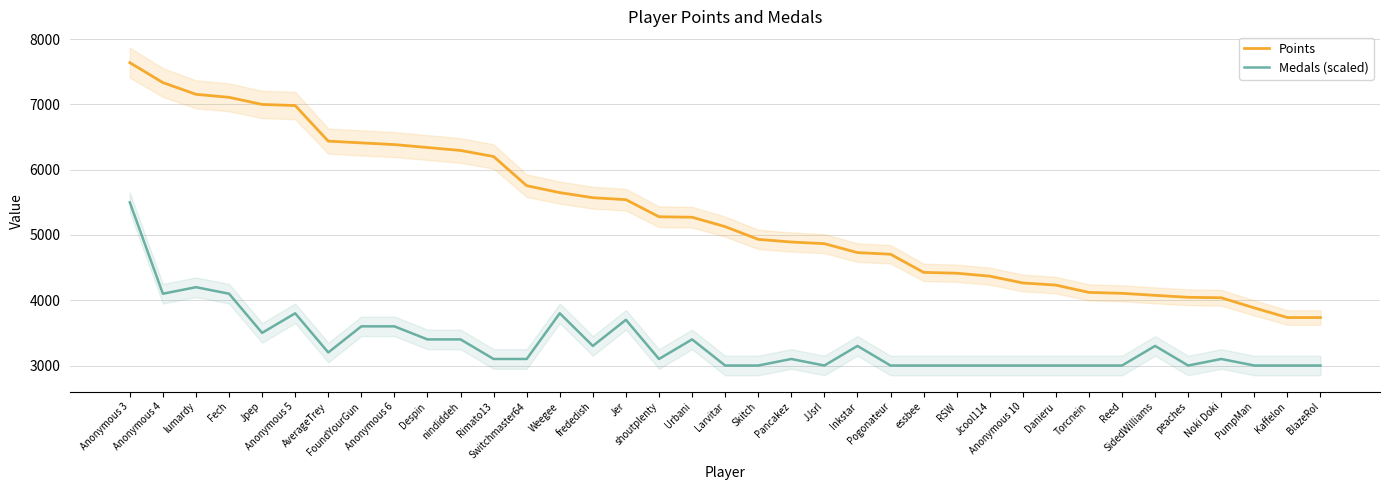

Count the number of data series in this chart.

2